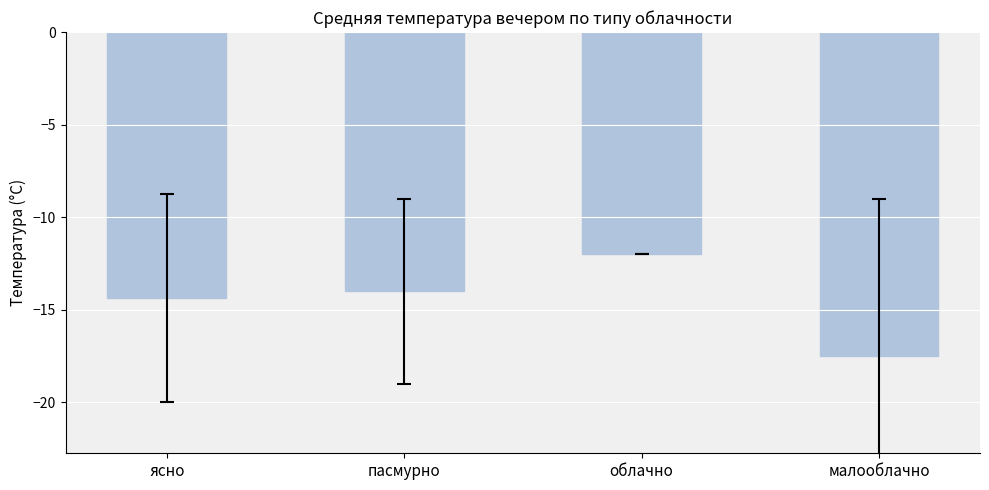

What is the value of the 2nd bar from the left?

-14.0